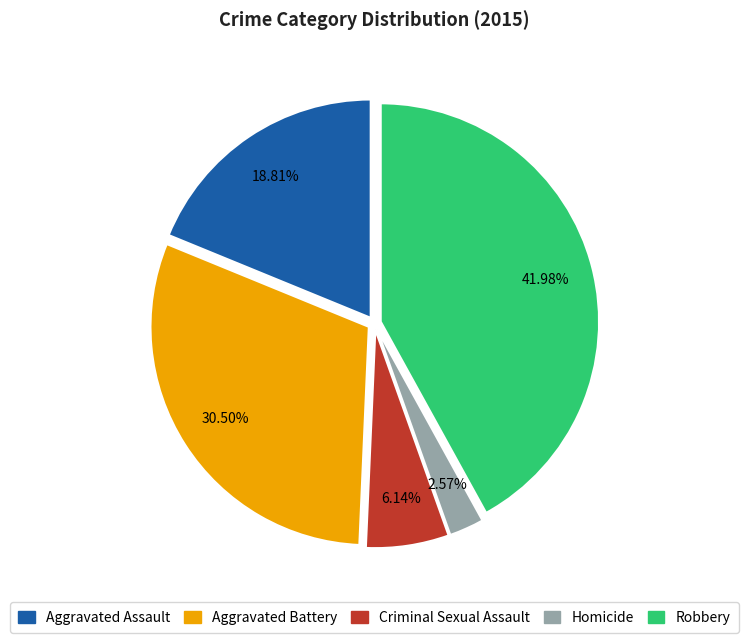

Which category has the smallest portion of the pie?

Homicide